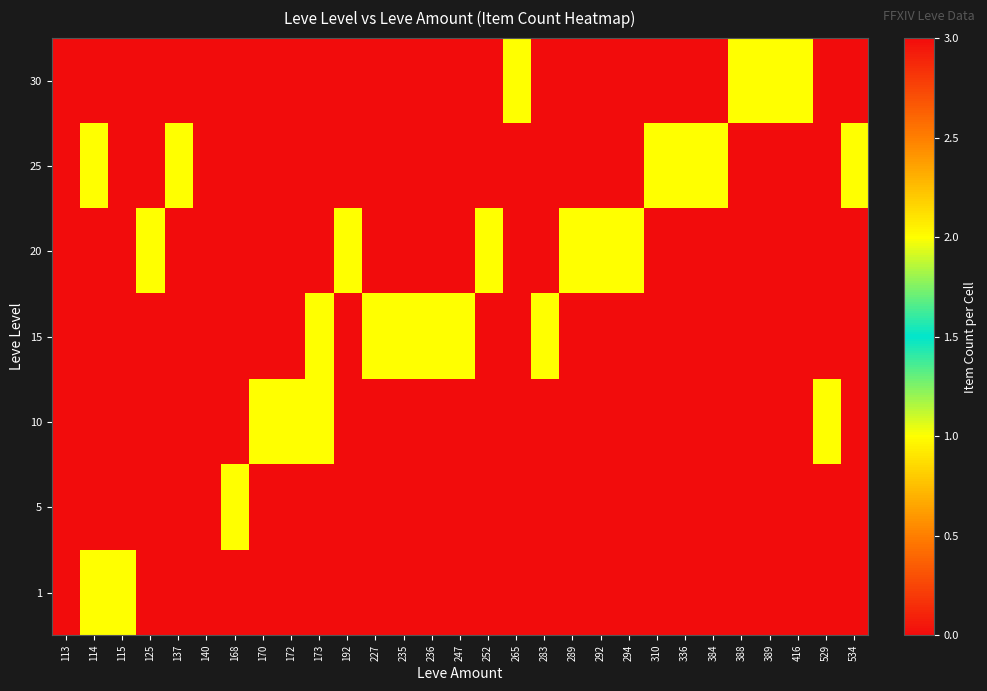

Rank the series at 388 from highest to lowest value.

30, 1, 5, 10, 15, 20, 25